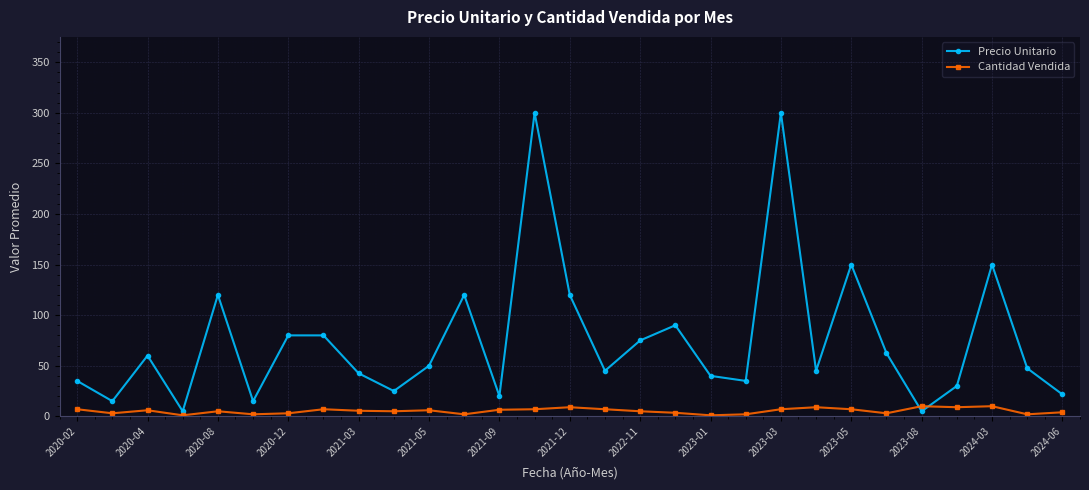

What is the maximum value shown in the chart?

300.0